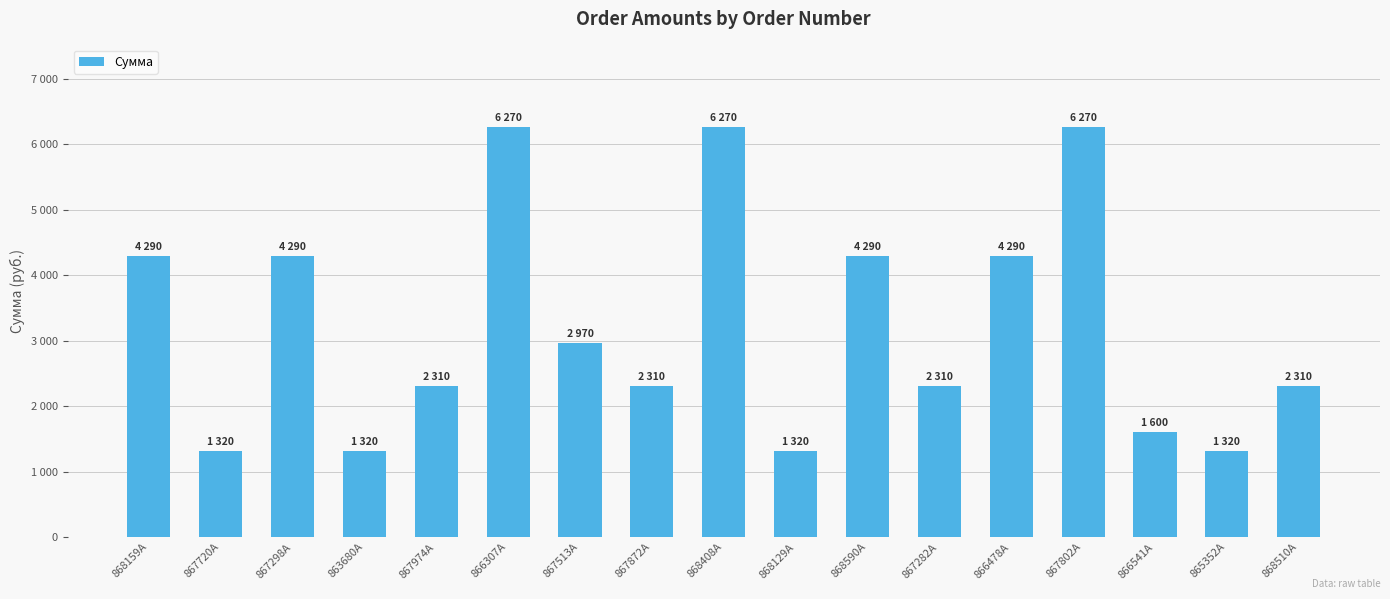

Does the chart contain any negative values?

No